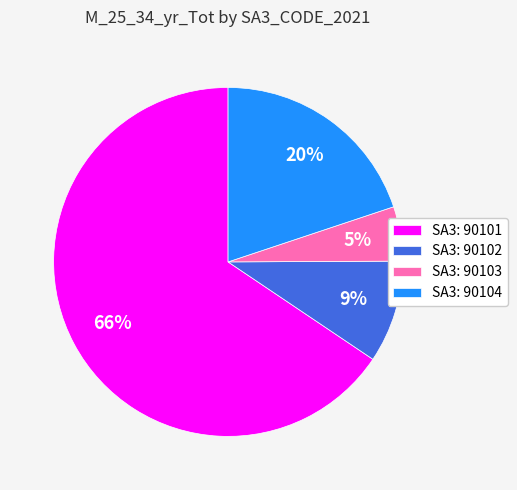

To the nearest percent, what percentage of the pie is SA3: 90104?

20%